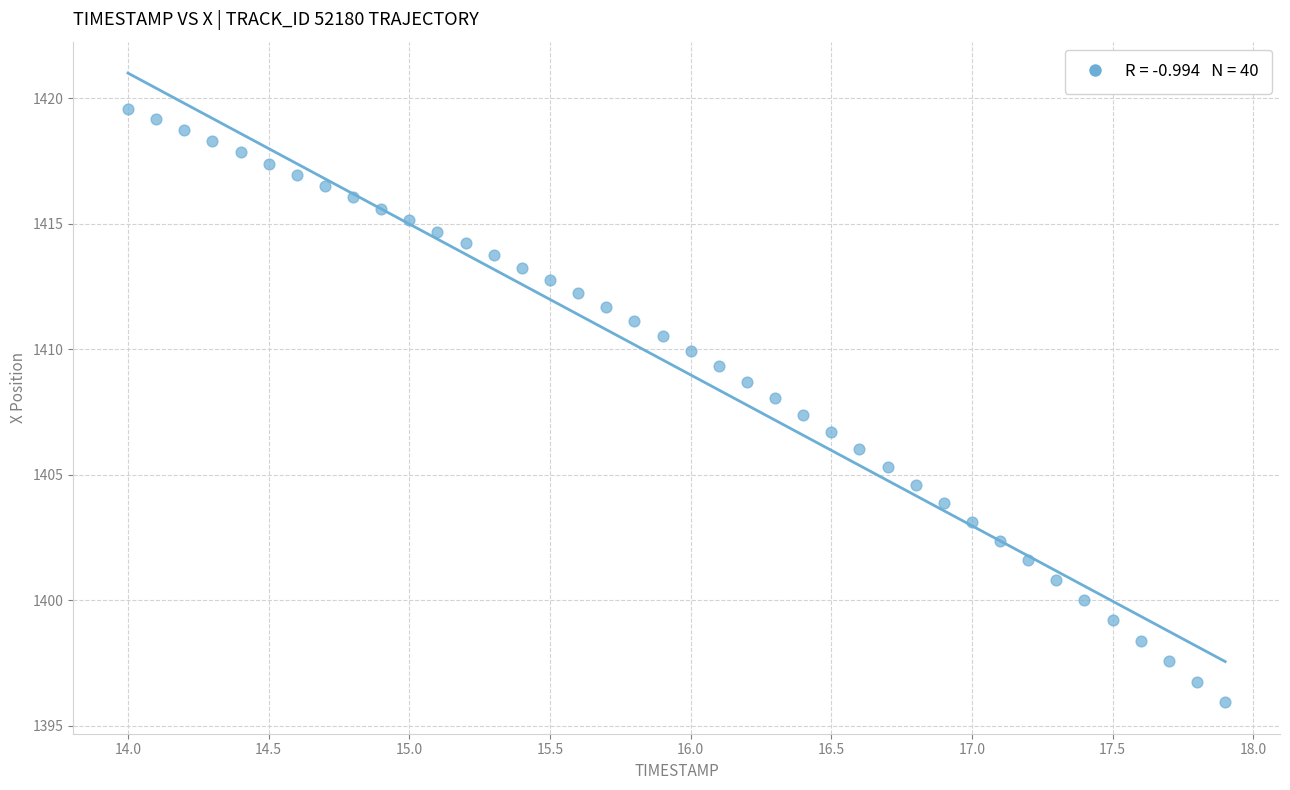

What is the range of X values (max minus min)?

3.9